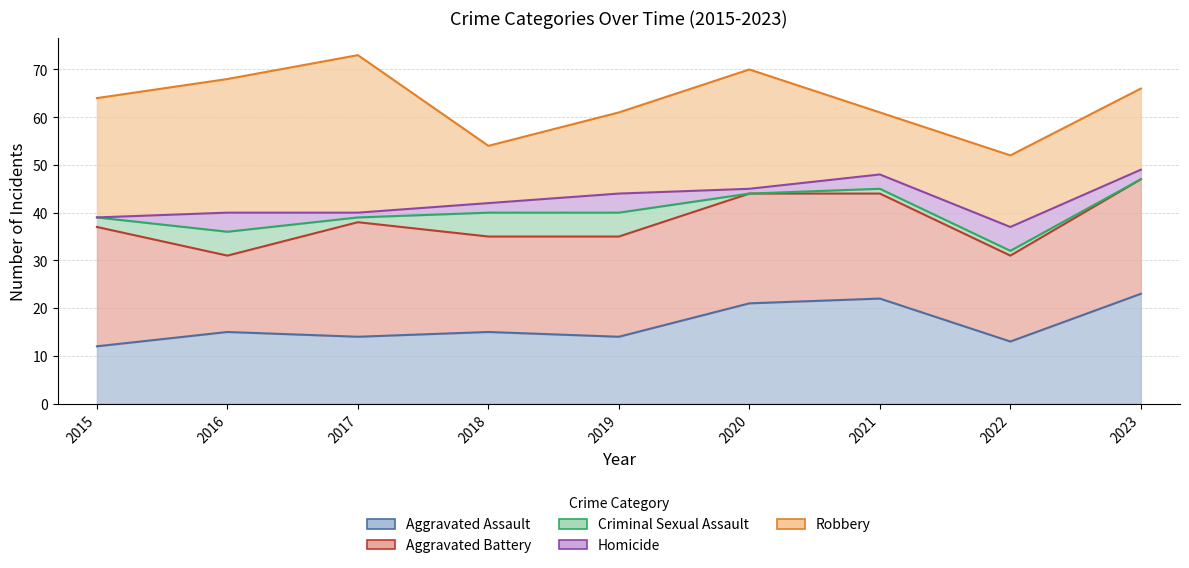

Which series changed the most between 2019 and 2020?

Robbery